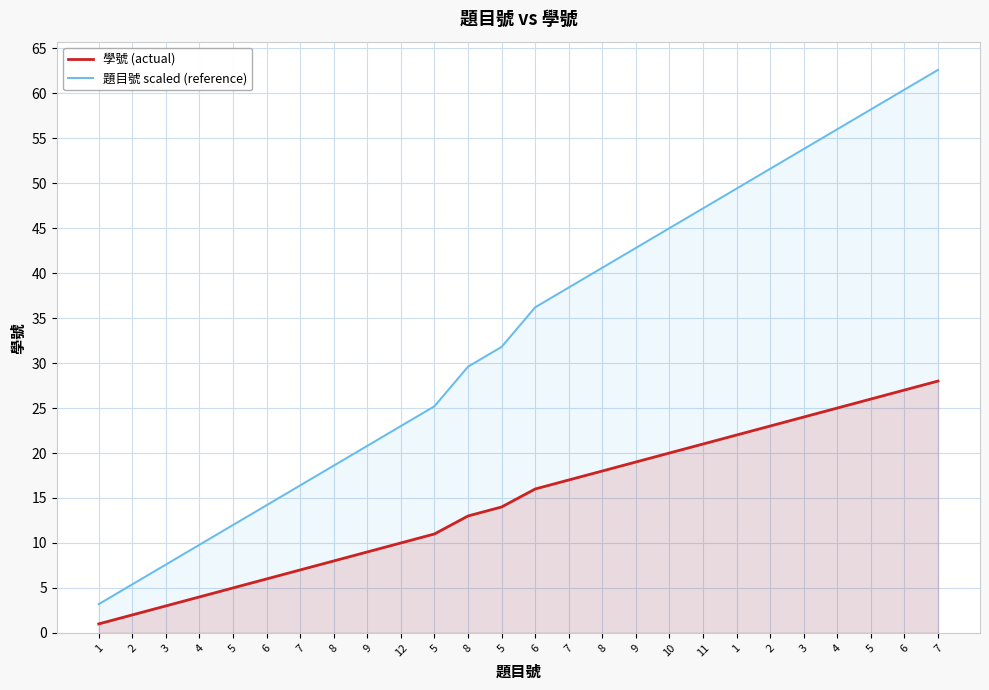

Count the number of data series in this chart.

2